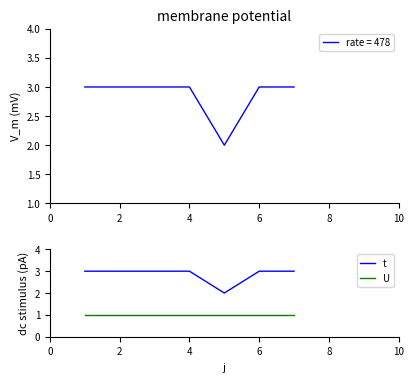

What is the total value across all series at 4?

4